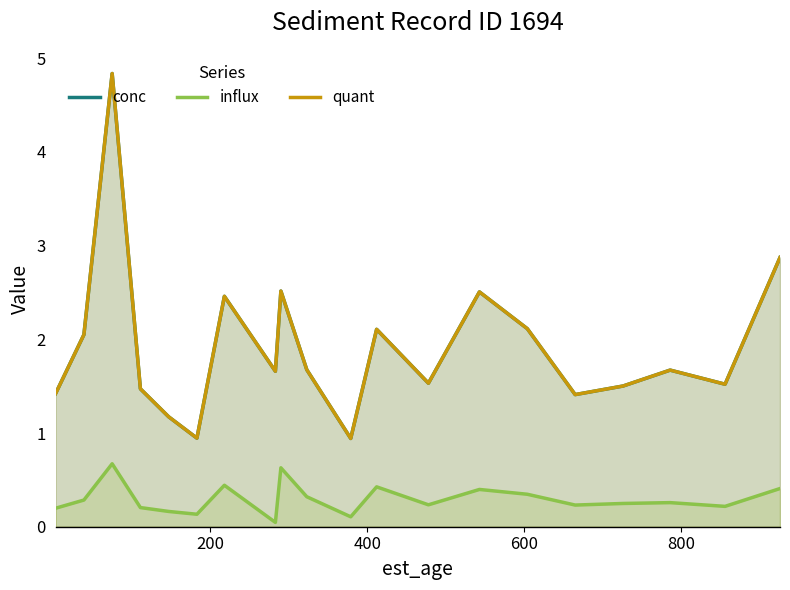

Which series has the widest spread of values?

conc